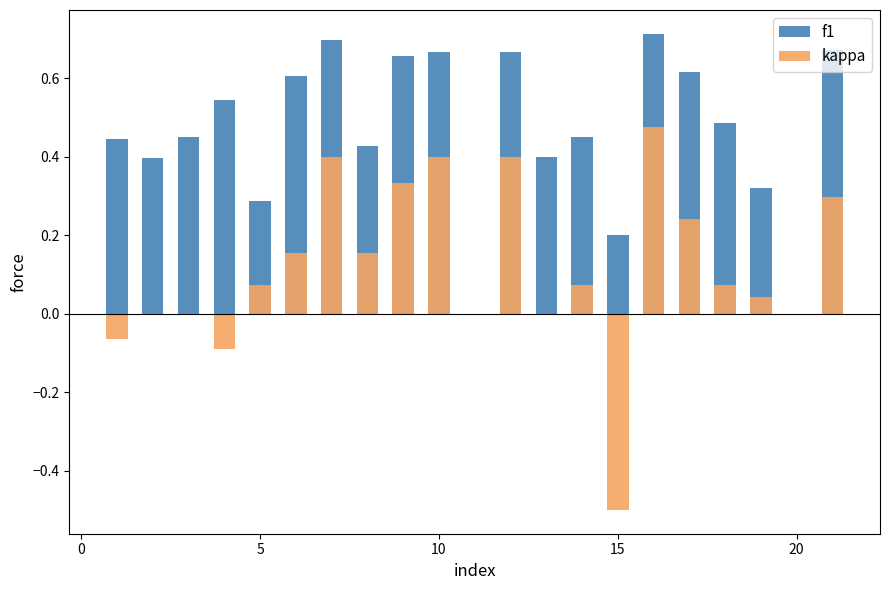

Which series has the largest total across all categories?

f1